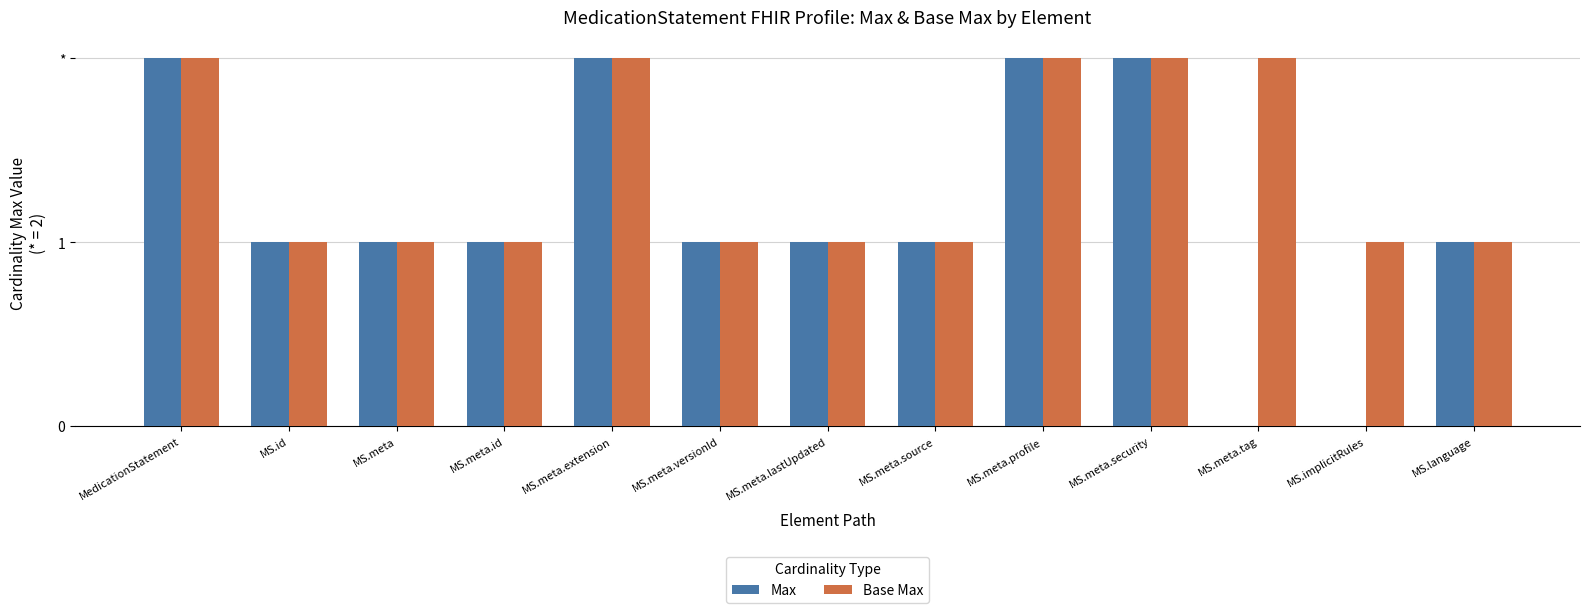

What is the maximum value shown in the chart?

2